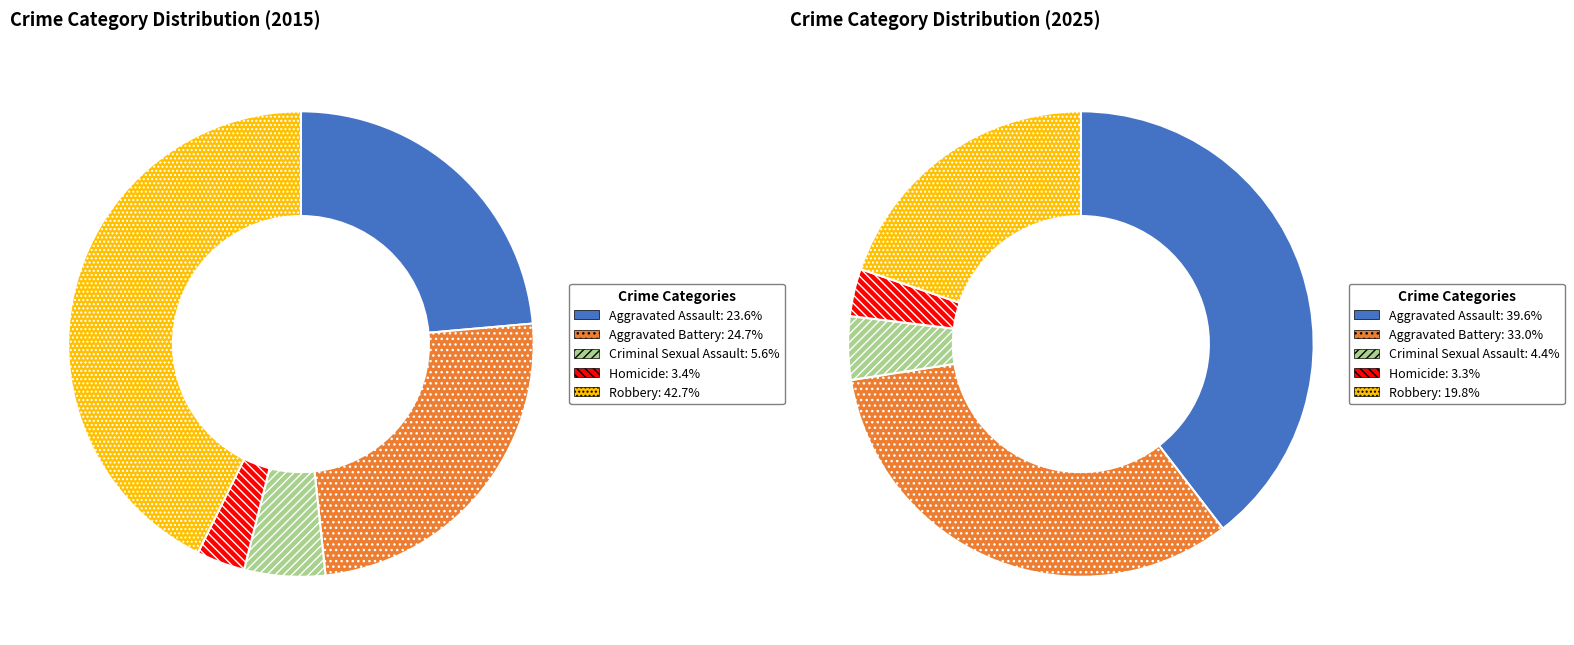

Is it true that Homicide is 16% of the pie?

False